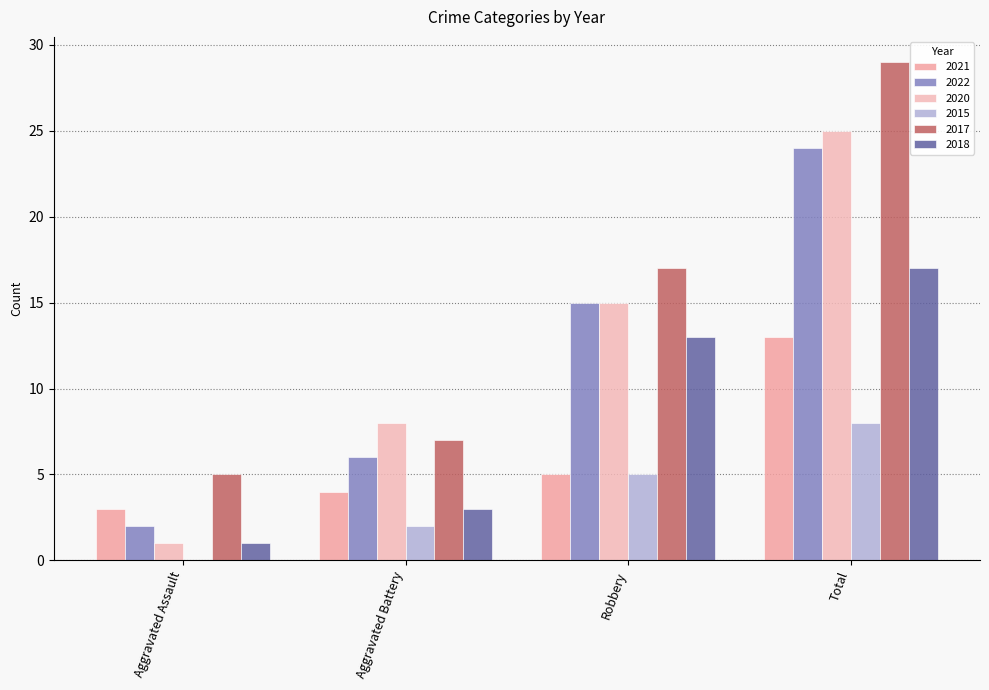

Which series has the largest range (max minus min)?

2020